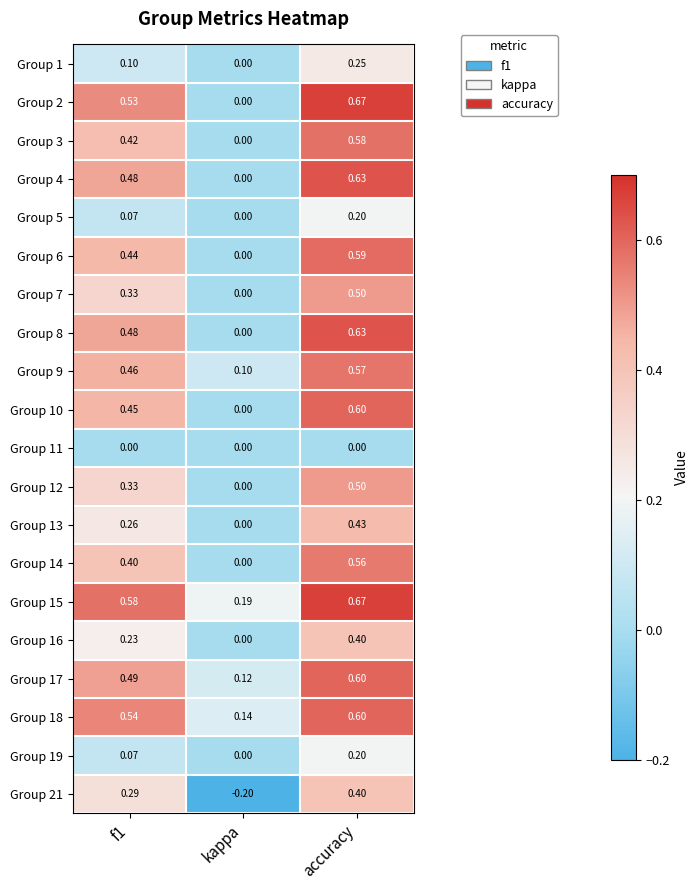

At which category is the sum across all series the highest?

accuracy